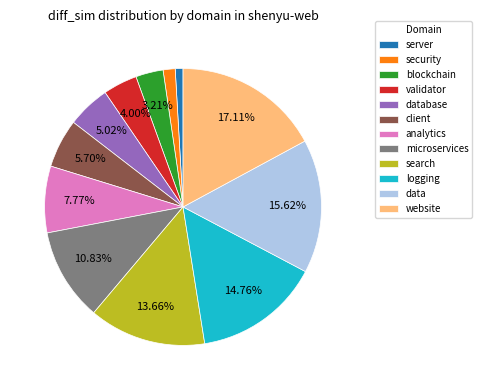

Does any single category account for the majority?

No